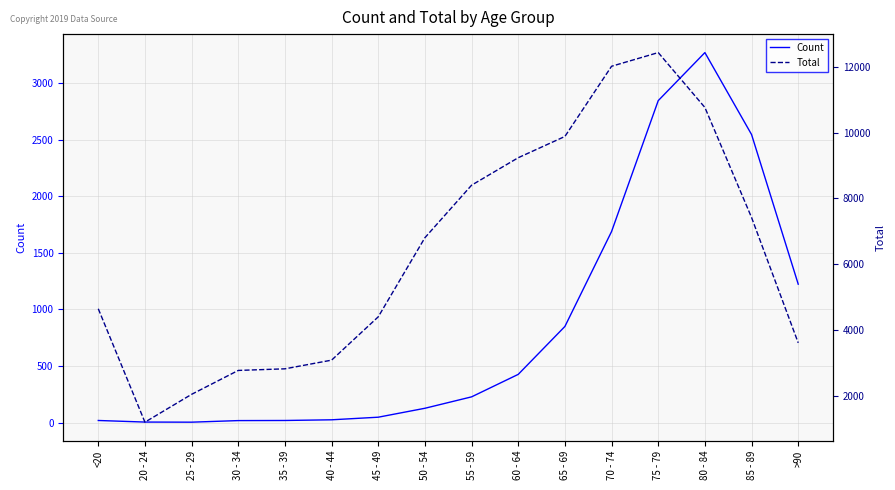

Reading right to left, list all the values displayed in this chart.

Count: 1224	2548	3273	2848	1690	850	426	227	126	47	24	18	17	3	4	18
Total: 3604	7417	10764	12434	12018	9883	9236	8400	6803	4396	3078	2814	2765	2038	1191	4641